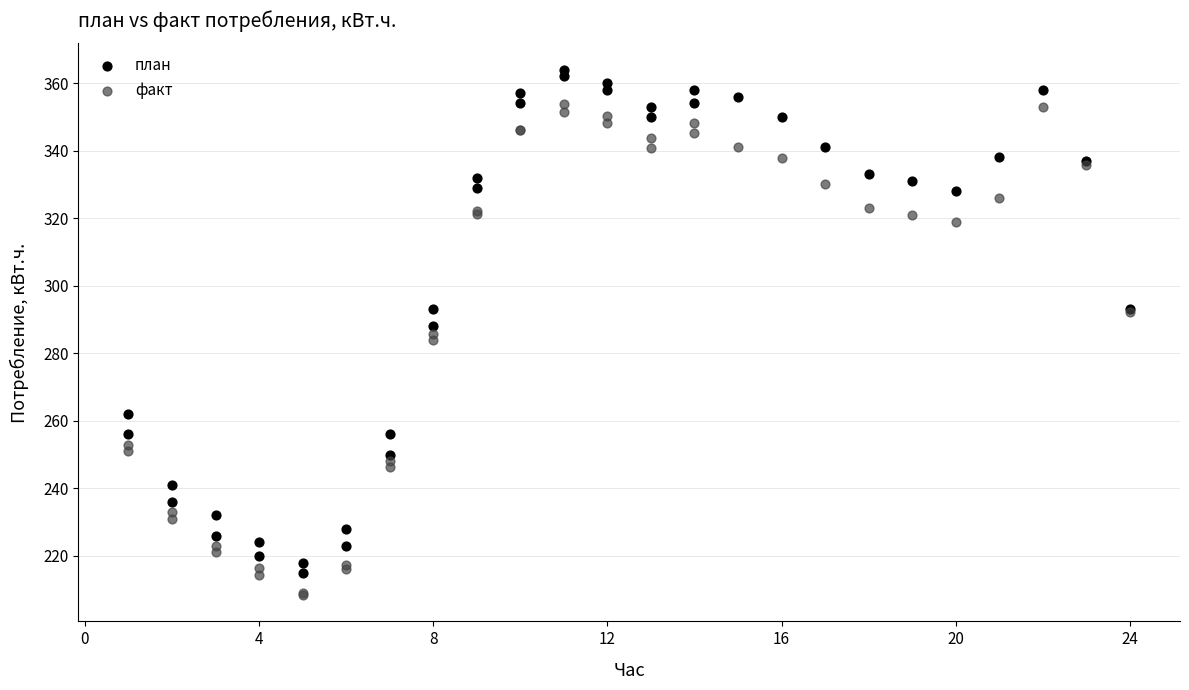

Which series contains the highest Y value?

план